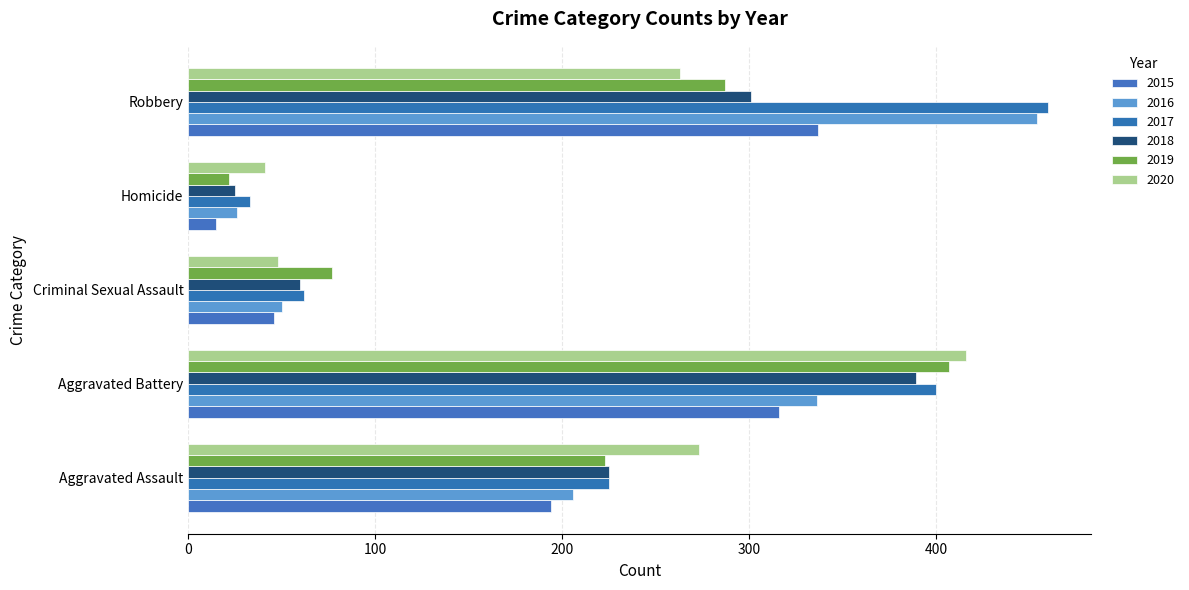

What is the difference between the maximum and minimum values in the 2018 series?

364